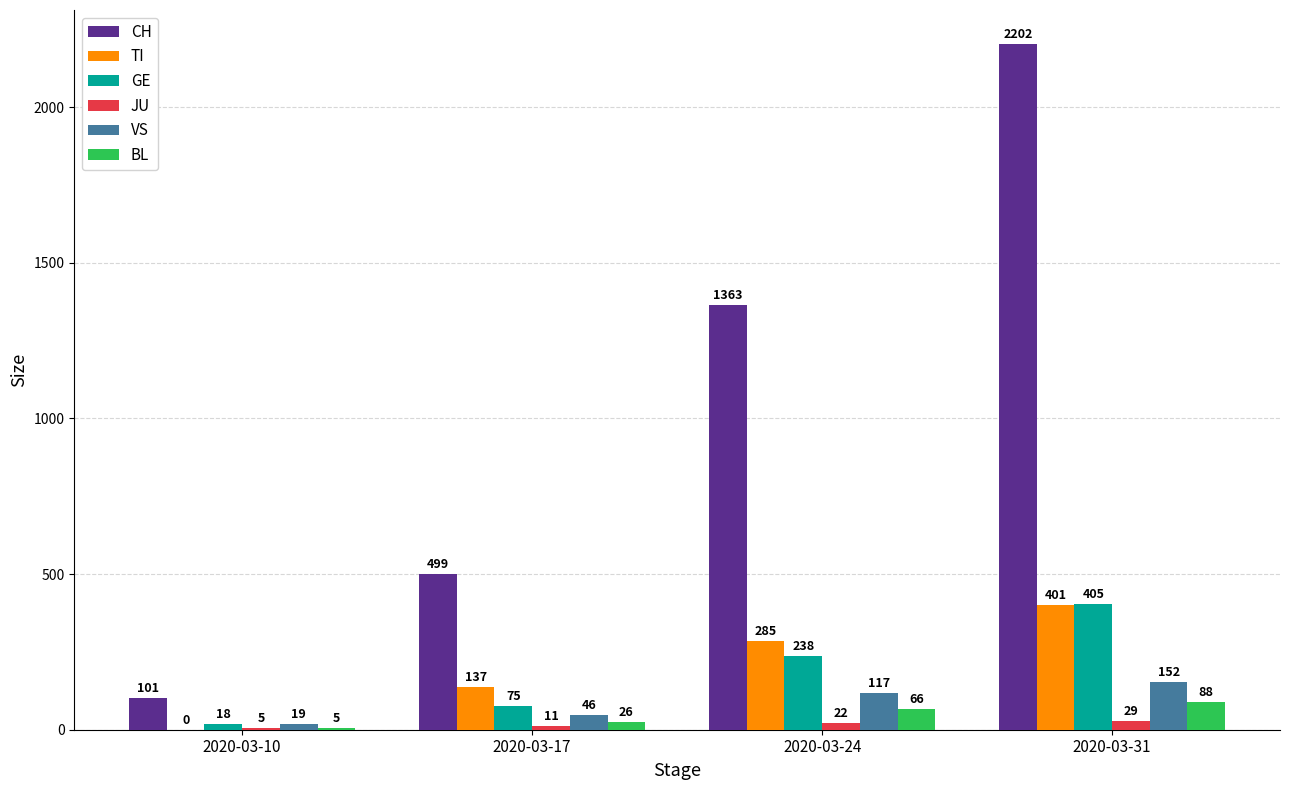

Which category has the highest value in the GE series?

2020-03-31